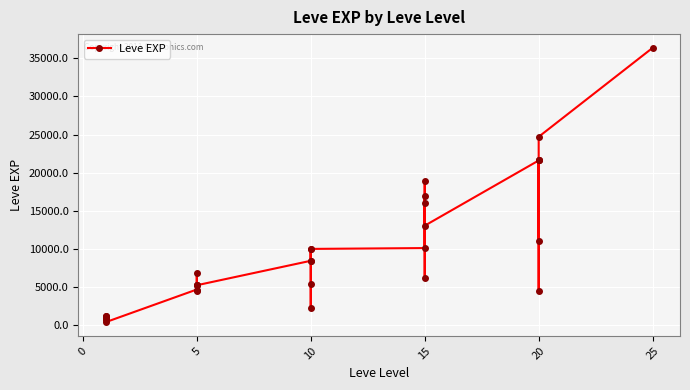

The value at 20 is 8839. True or false?

False